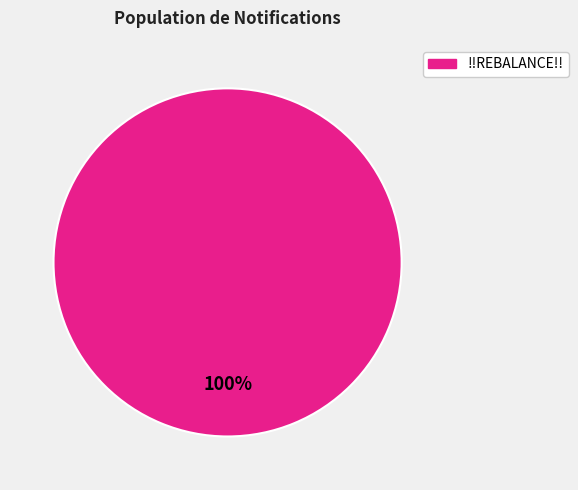

Is there a majority slice in this chart?

Yes